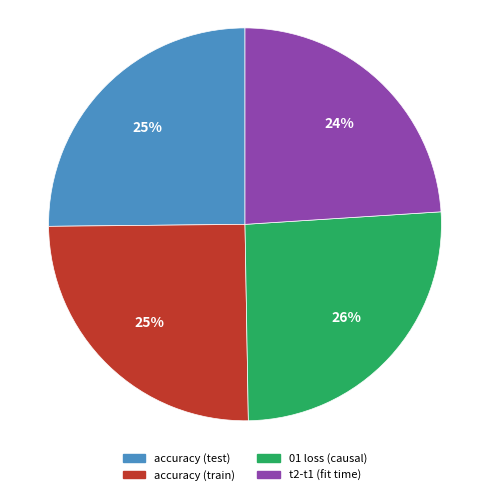

How many slices are in this pie chart?

4